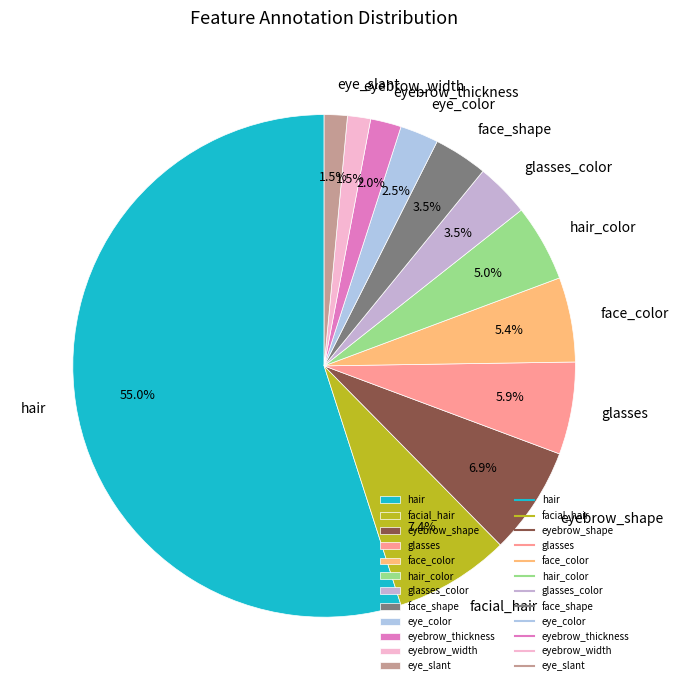

What is the ratio of the value at eyebrow_shape to the value at glasses?

1.2